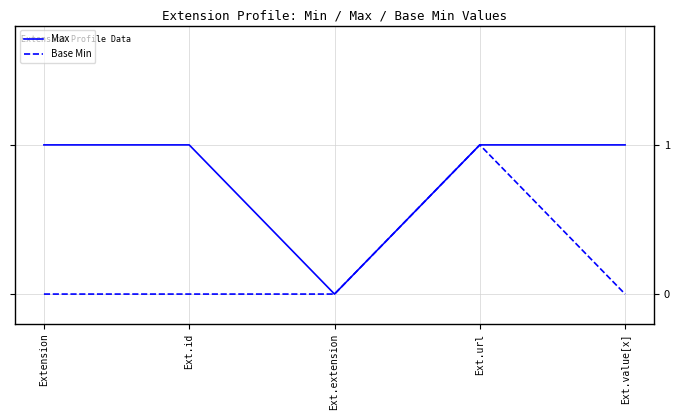

Count the Max values in the range 1 to 2.

4